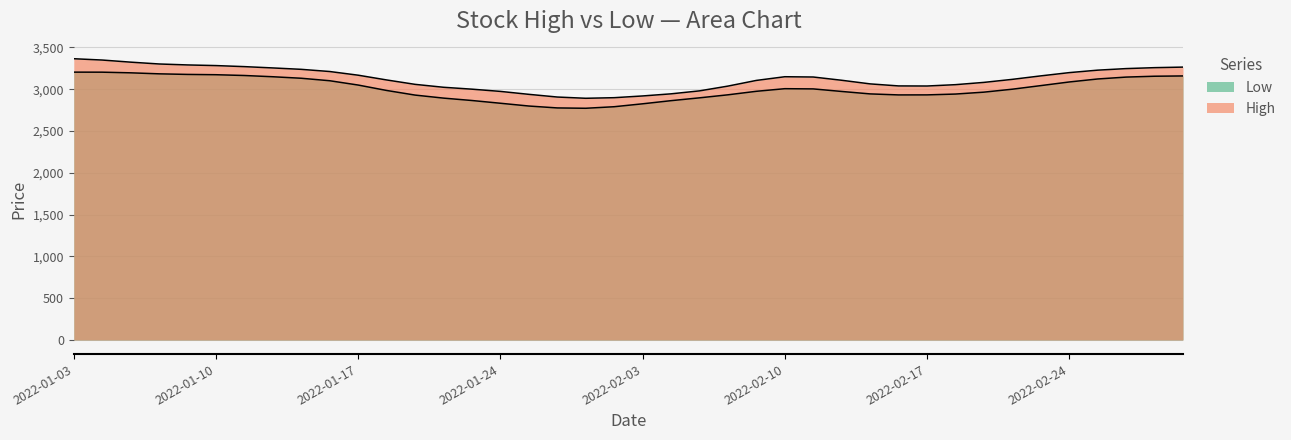

What is the value of the Low point at the 22nd from the left?

2869